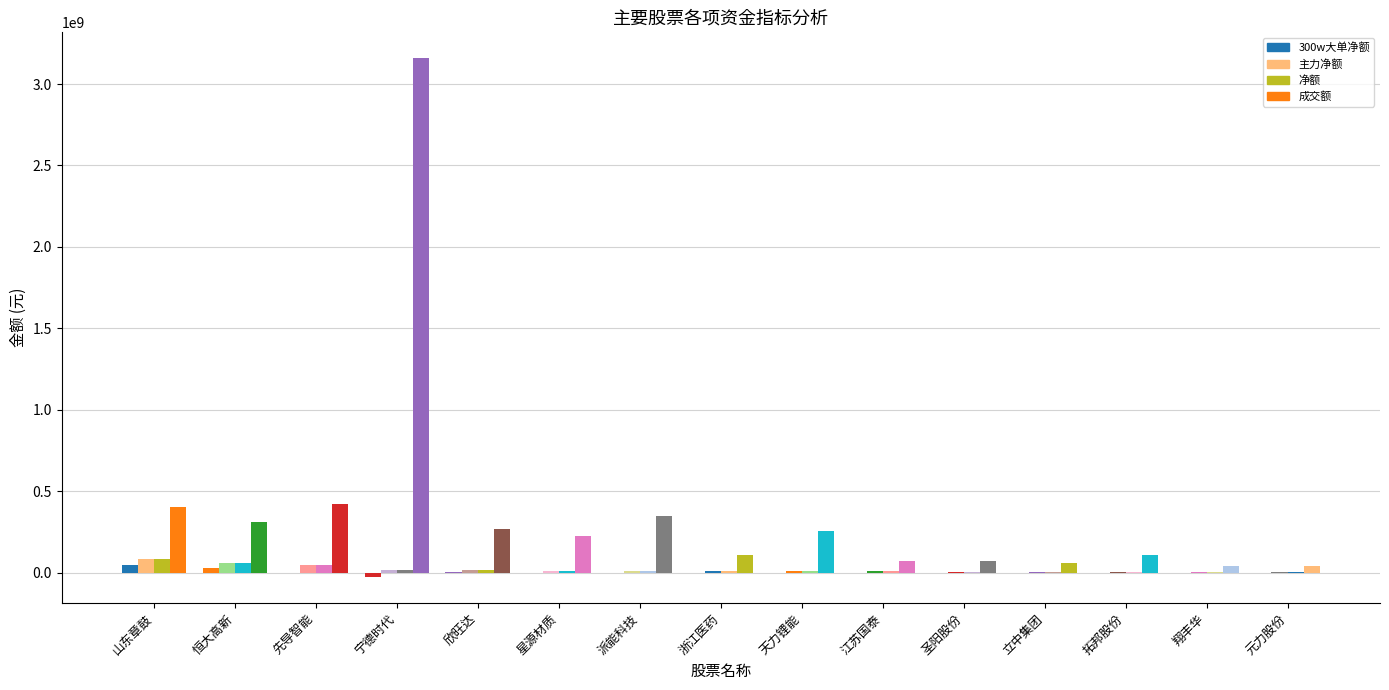

The 成交额 series shows 424744778 at 先导智能. True or false?

True